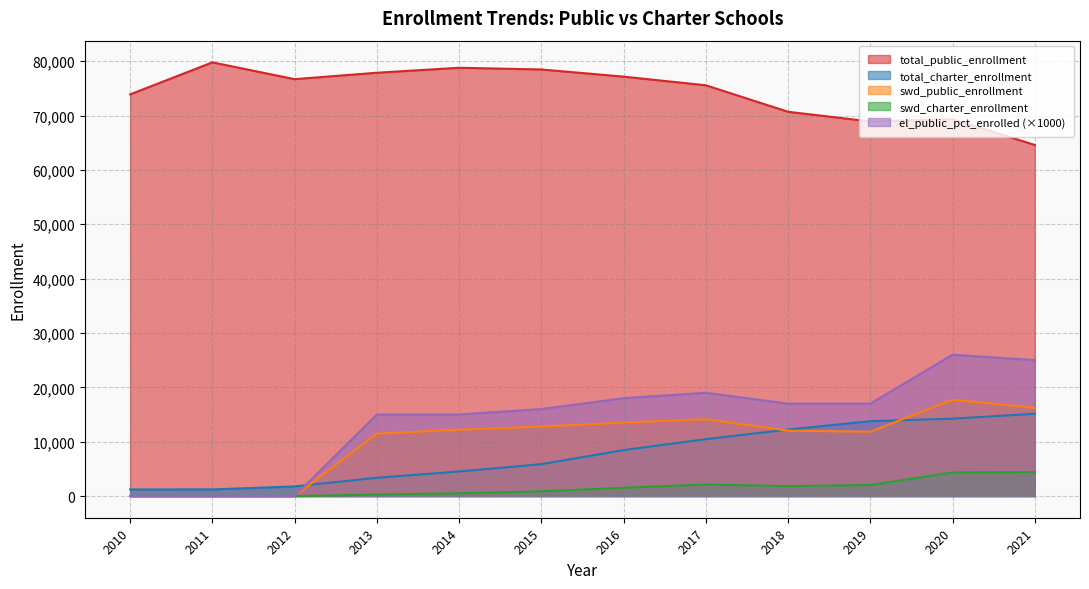

Does the chart display data point markers on the line(s)?

No